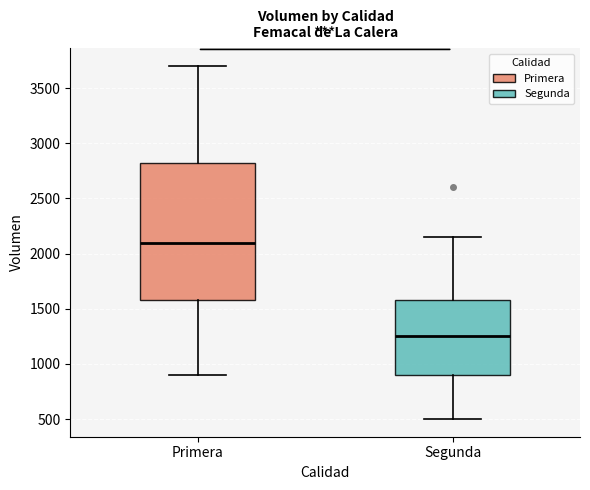

Which box has the highest median line?

Primera